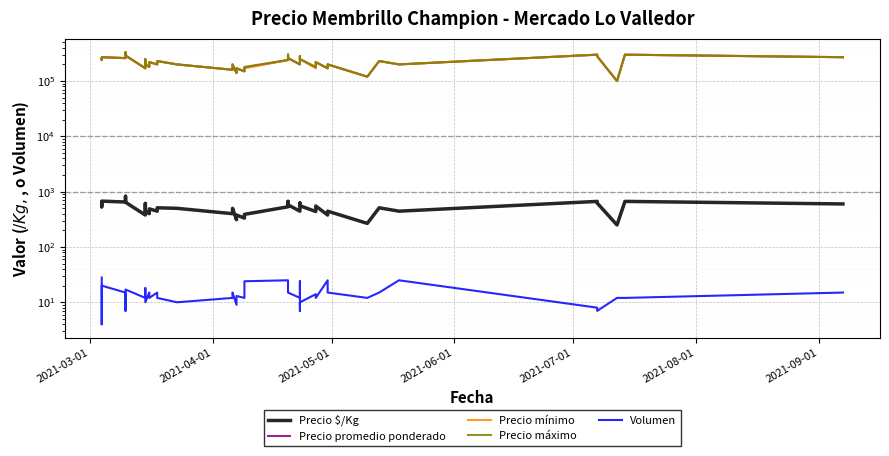

What is the value of the Volumen point at the 20th from the left?

12